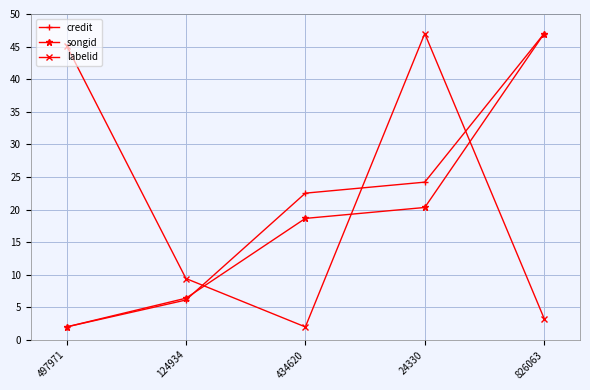

What is the sum of all labelid values?

106.9